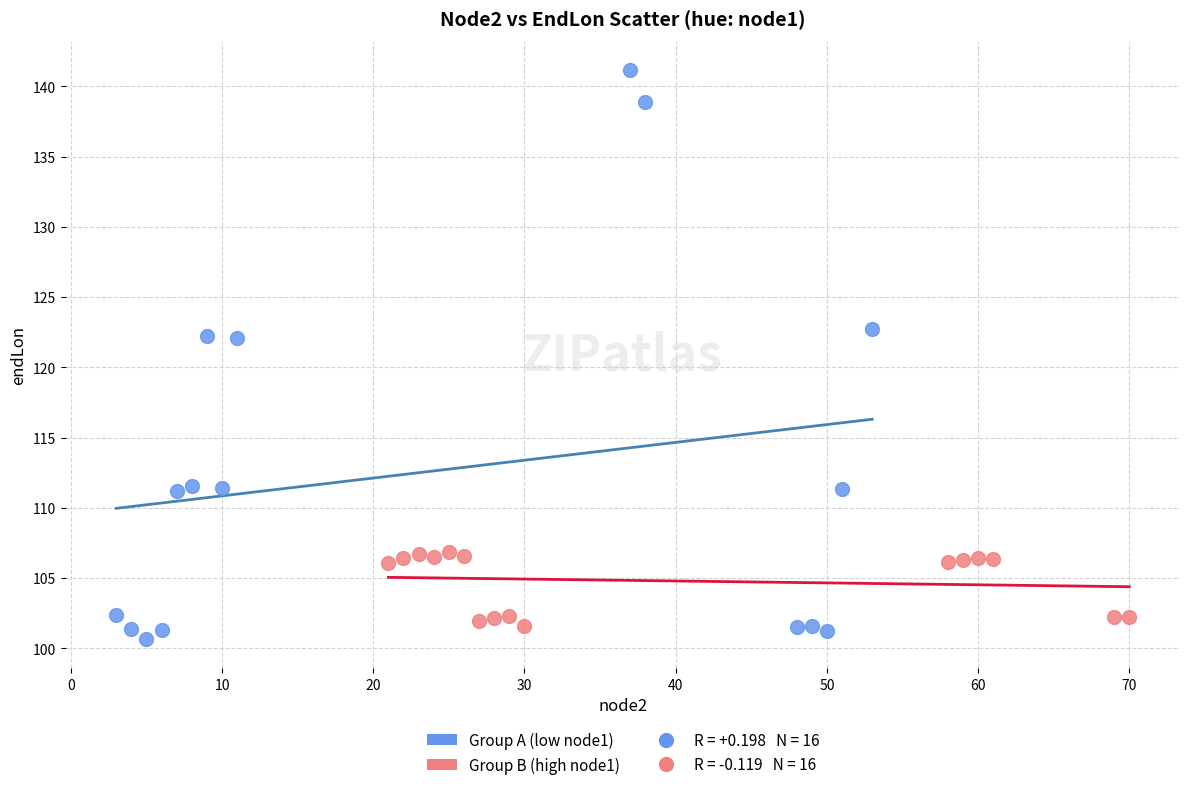

Which series contains the highest Y value?

Group A (low node1)